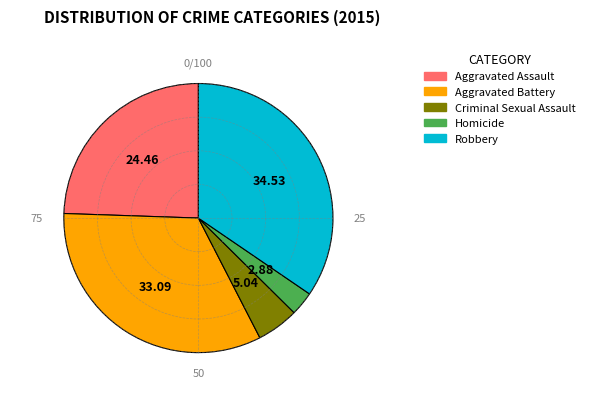

Is there a majority slice in this chart?

No